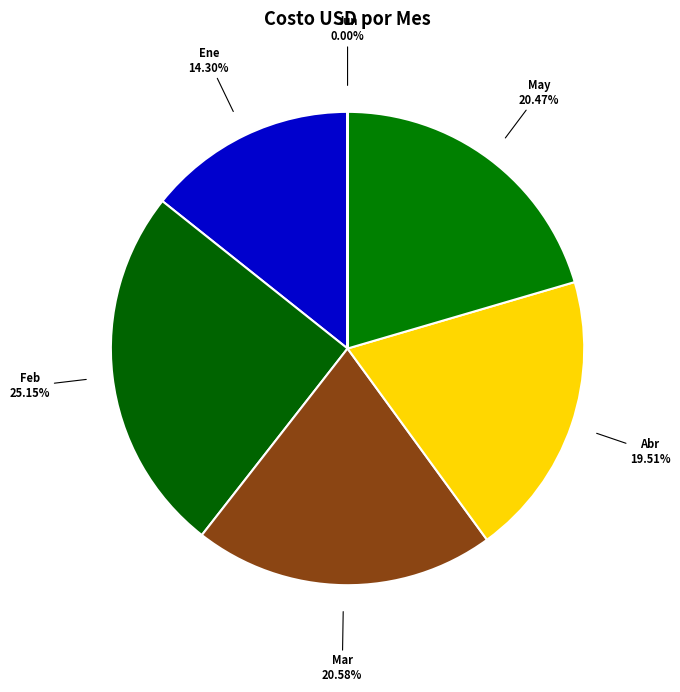

Does Mar represent more than half of the total?

No